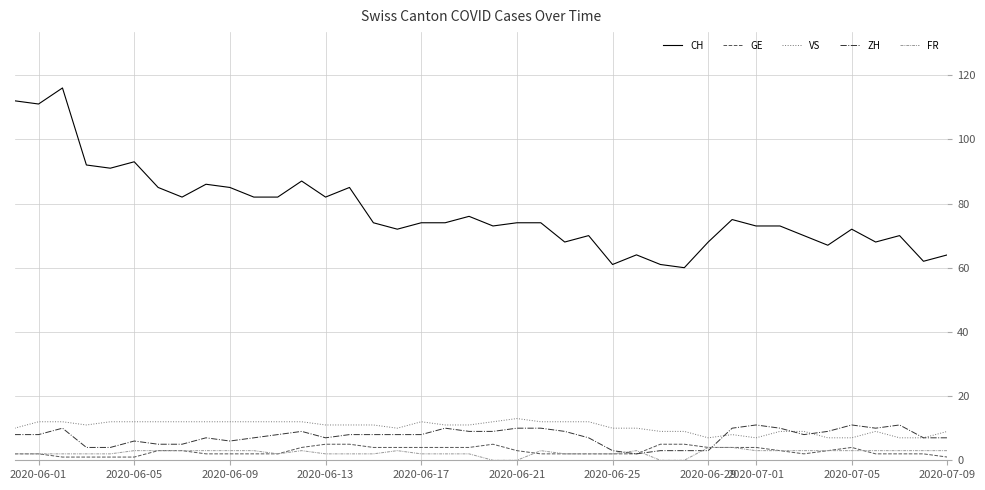

True or false: VS and GE intersect in this chart.

False